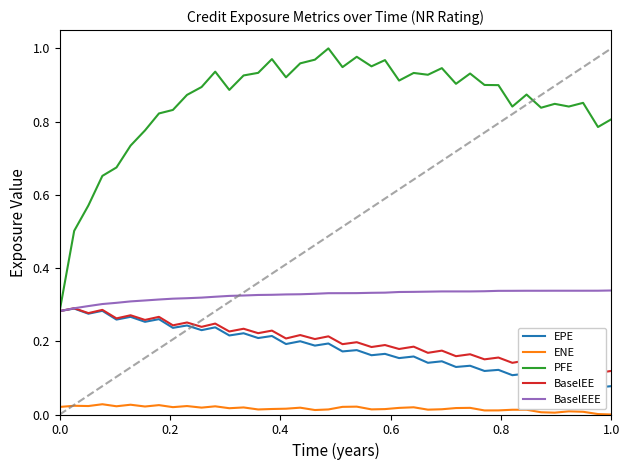

True or false: PFE and ENE intersect in this chart.

False